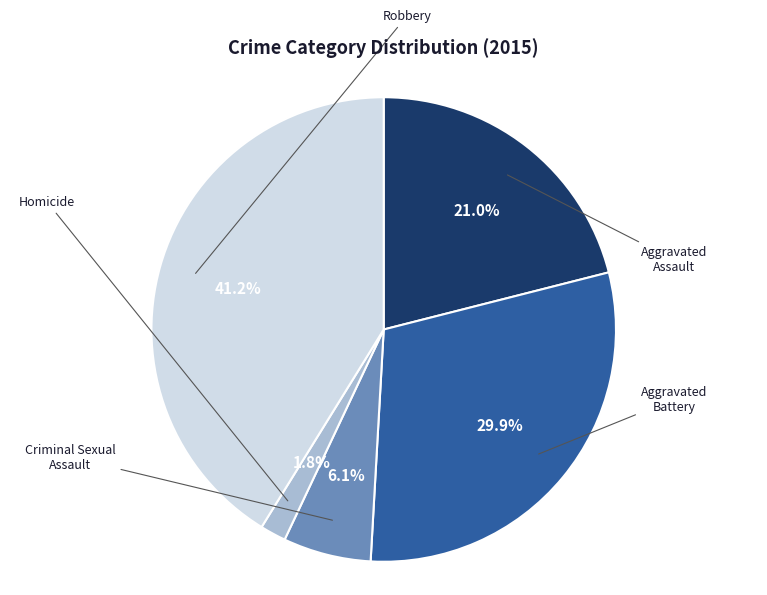

Count the number of slices in the pie.

5